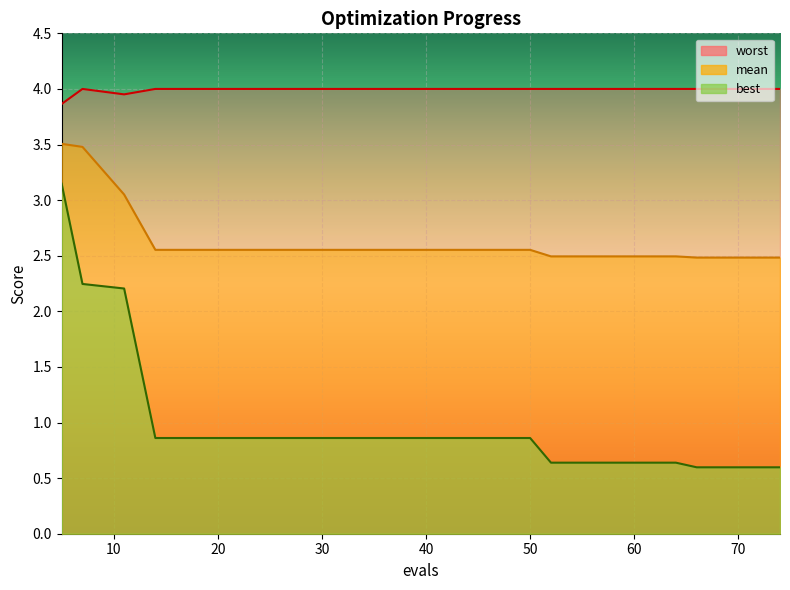

Reading left to right, extract all data points from this chart.

mean: 3.5	3.5	3.1	2.6	2.6	2.6	2.6	2.6	2.6	2.6	2.6	2.6	2.6	2.5	2.5	2.5	2.5	2.5	2.5	2.5
best: 3.1	2.2	2.2	0.9	0.9	0.9	0.9	0.9	0.9	0.9	0.9	0.9	0.9	0.6	0.6	0.6	0.6	0.6	0.6	0.6
worst: 3.9	4.0	4.0	4.0	4.0	4.0	4.0	4.0	4.0	4.0	4.0	4.0	4.0	4.0	4.0	4.0	4.0	4.0	4.0	4.0